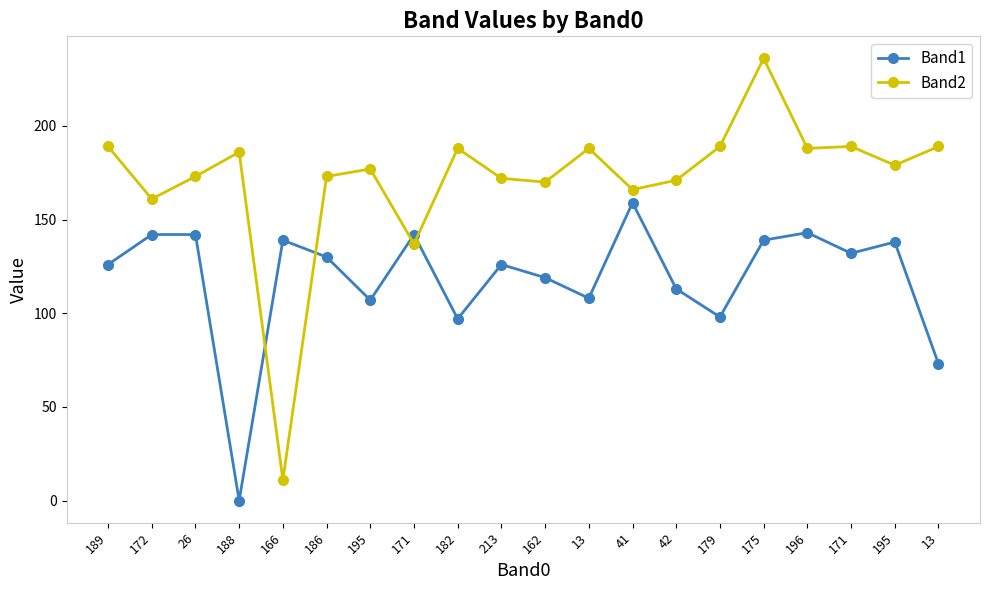

What is the sum of all Band2 values?

3432